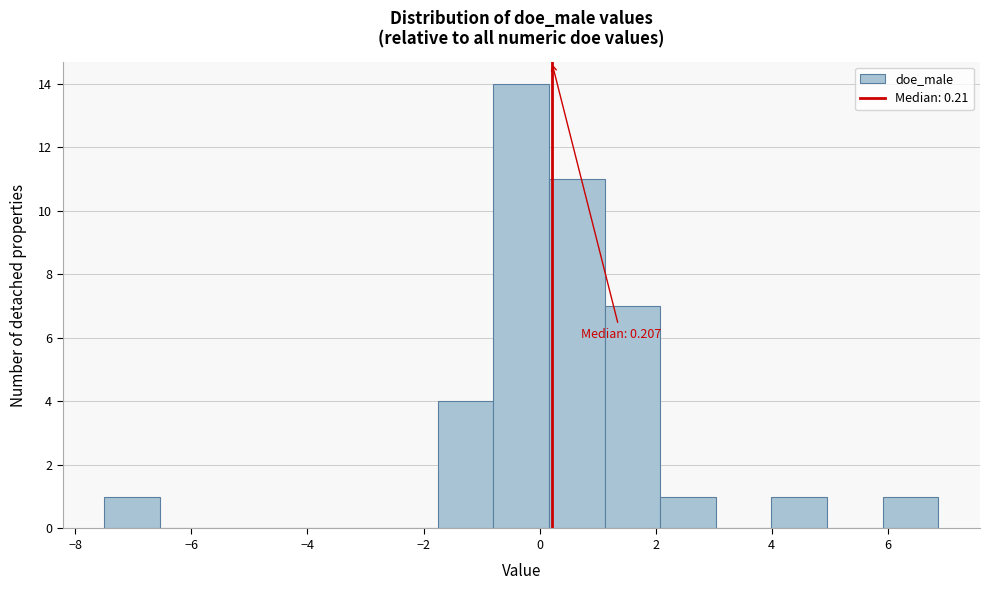

Which range on the x-axis has the tallest bar?

-0.8 to 0.2